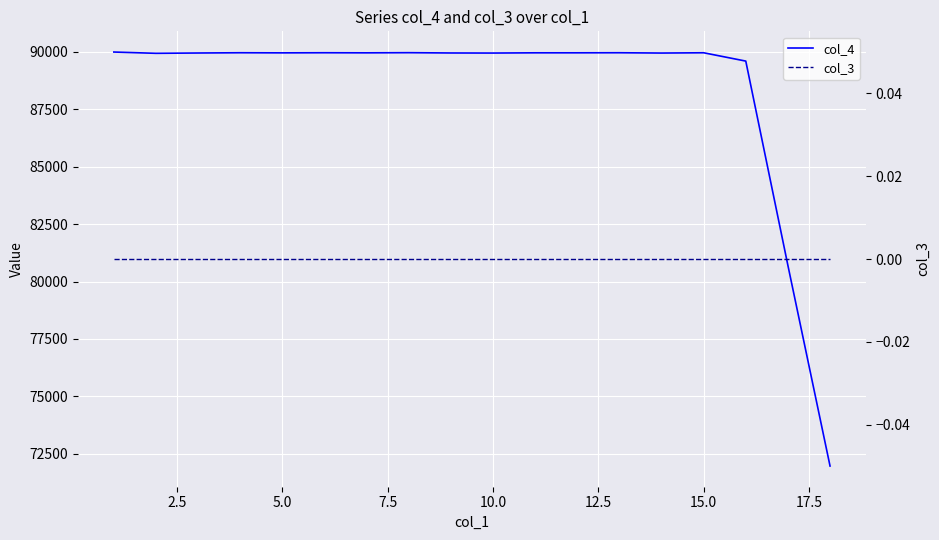

Rank the categories by col_3 value from lowest to highest.

0.0, 2.5, 5.0, 7.5, 10.0, 12.5, 15.0, 17.5, 20.0, 9, 10, 11, 12, 13, 14, 15, 16, 17